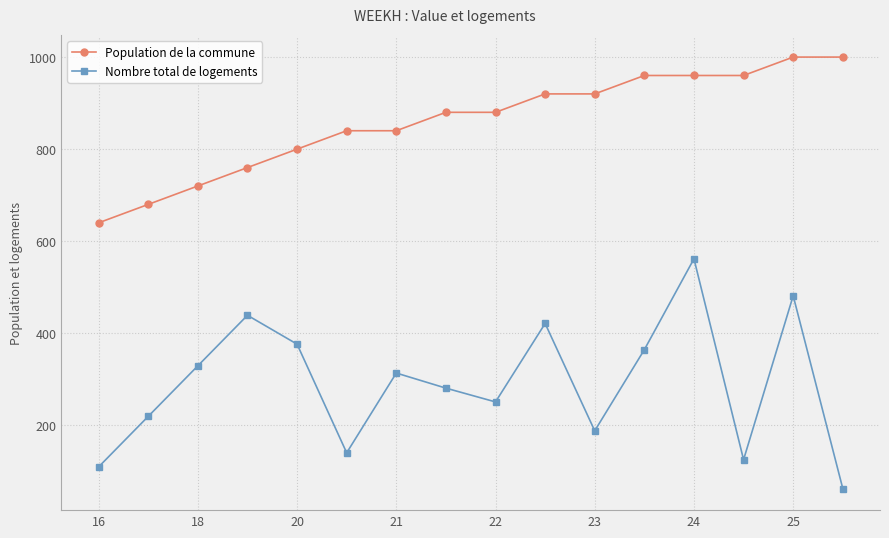

True or false: Nombre total de logements has more than 1 points higher than both neighbors.

True